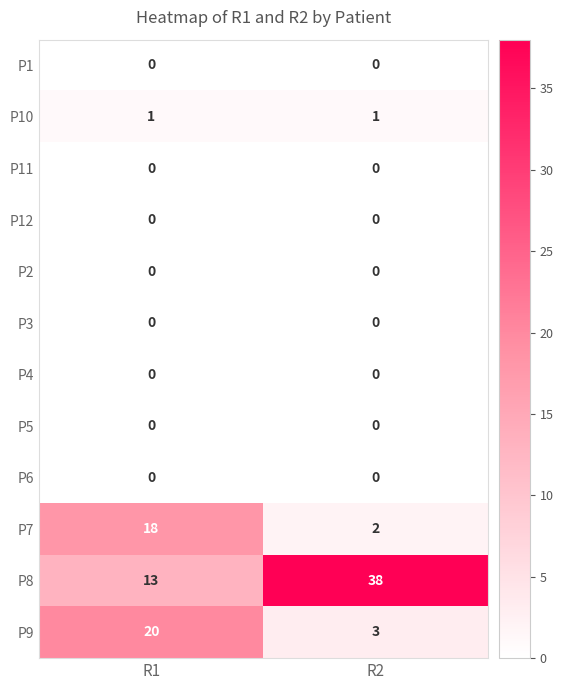

What is the difference between the P9 values at R1 and R2?

17